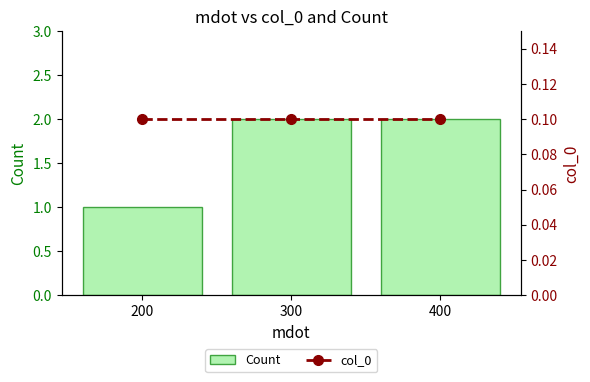

Is it true that col_0 equals 0.1 at 400?

True